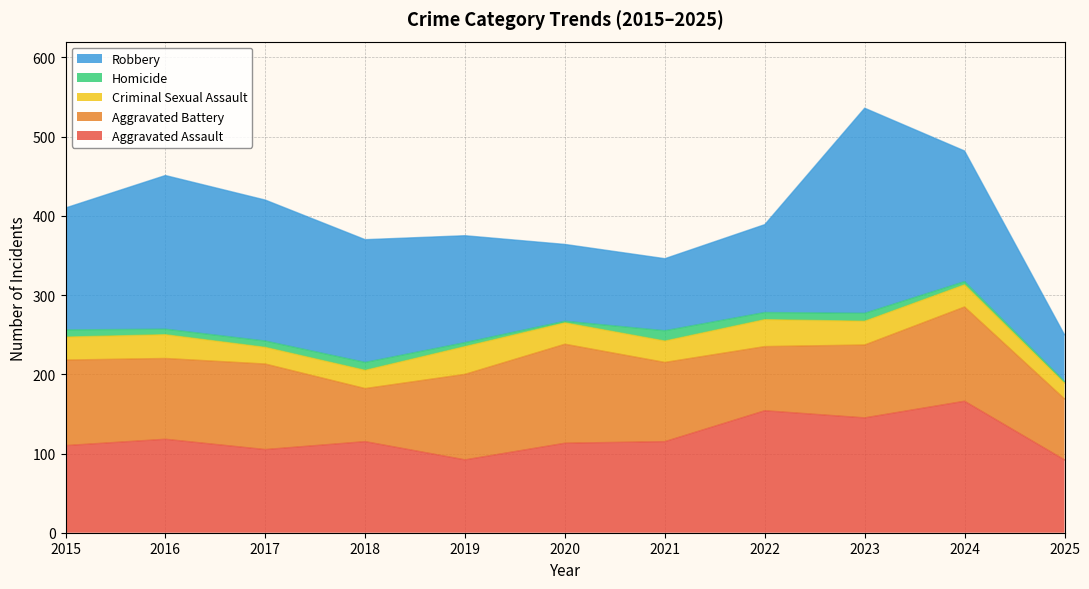

What value does the Aggravated Battery series have at 2019?

108